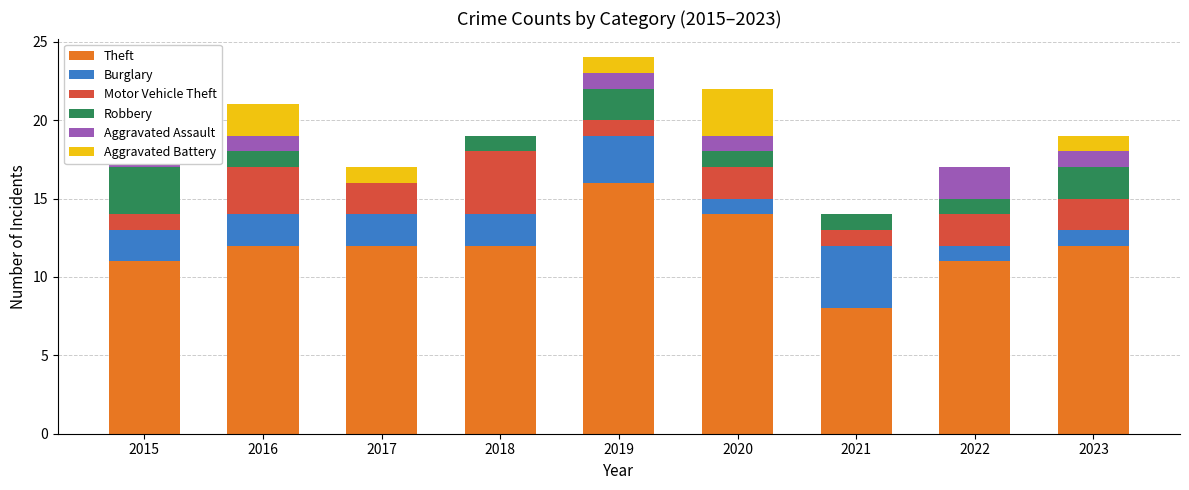

Between 2019 and 2022, which series saw the biggest shift?

Theft